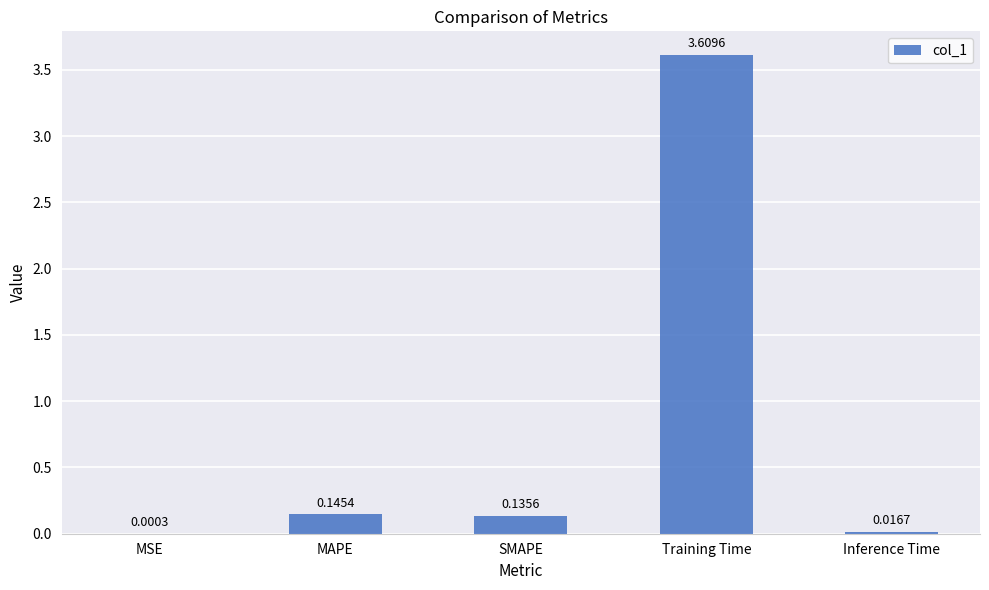

Which has a higher value, MAPE or Inference Time?

MAPE